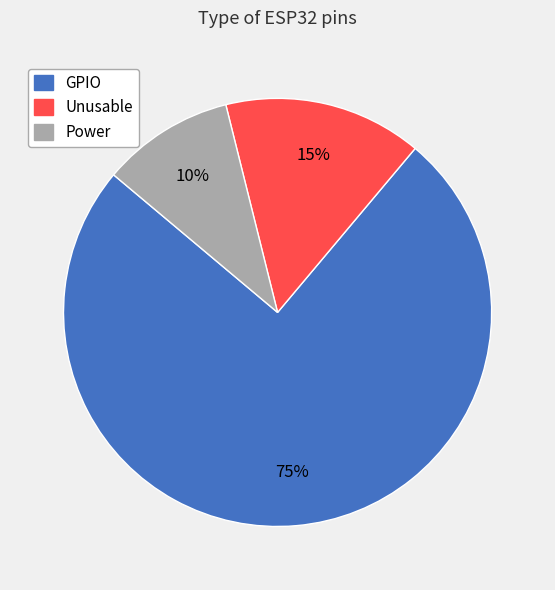

Rank the categories by value from lowest to highest.

Power, Unusable, GPIO